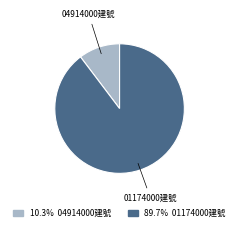

Combined, do 04914000建號 and 01174000建號 account for over 50%?

Yes